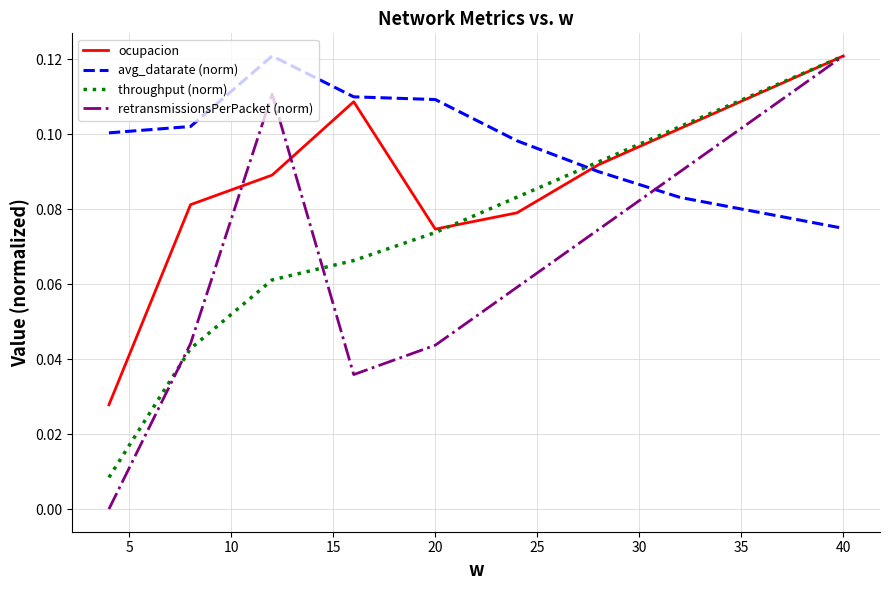

List the series in order of their overall mean, lowest first.

retransmissionsPerPacket (norm), throughput (norm), ocupacion, avg_datarate (norm)